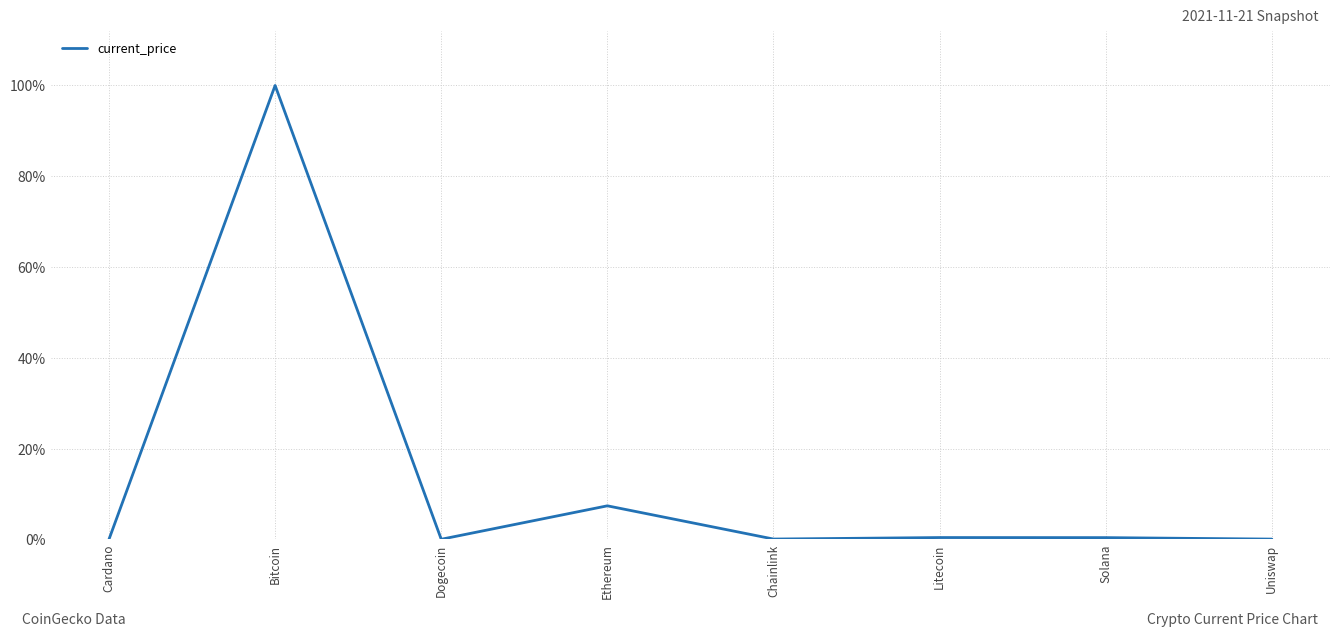

What is the difference between the maximum and second lowest values?

100.0